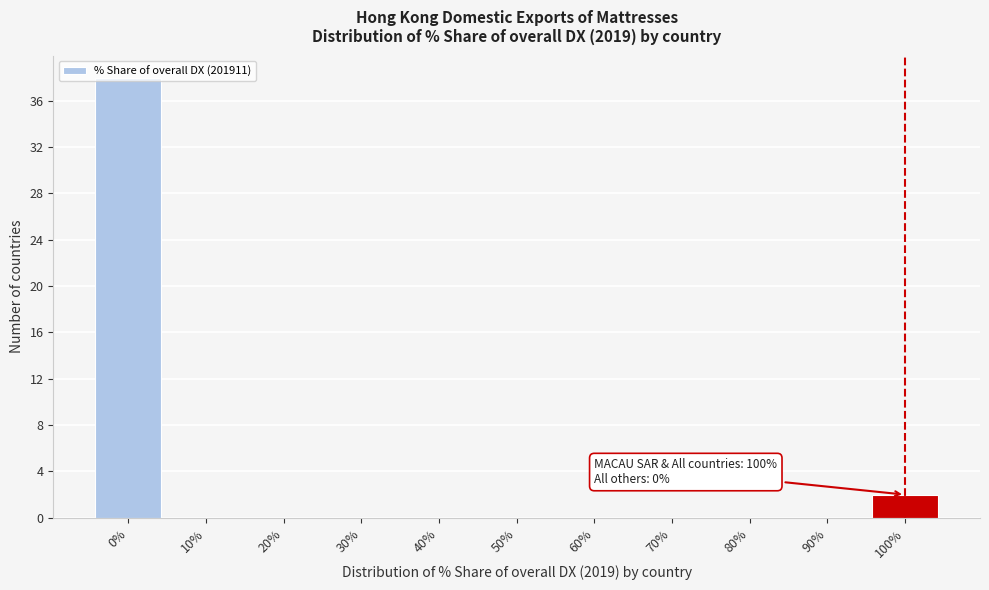

What is the greatest value displayed?

38